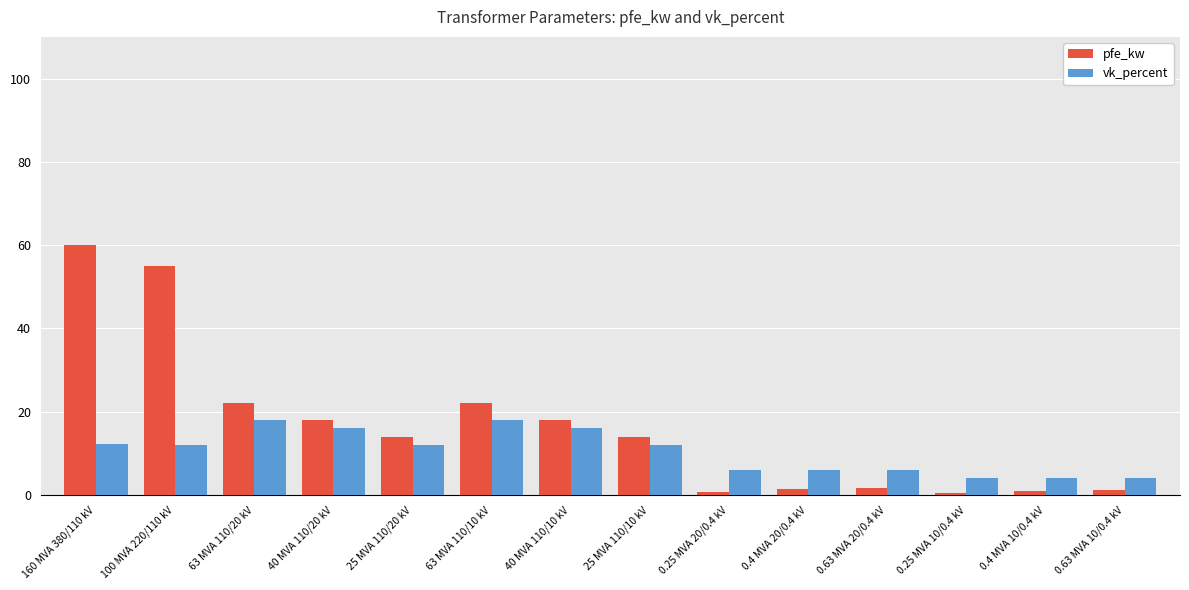

Is it true that pfe_kw equals 103.4 at 160 MVA 380/110 kV?

False